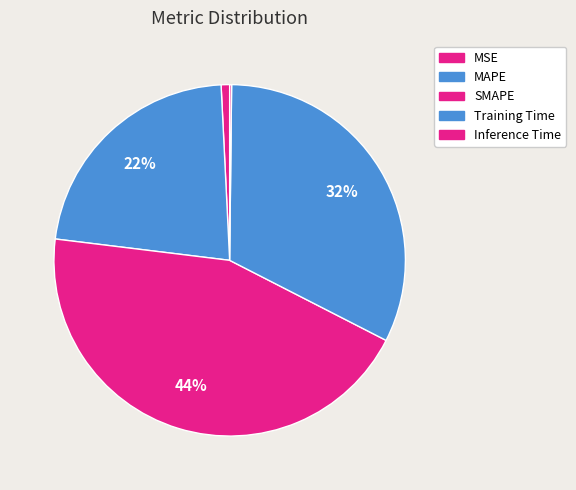

What percentage is the SMAPE slice, to the nearest percent?

44%